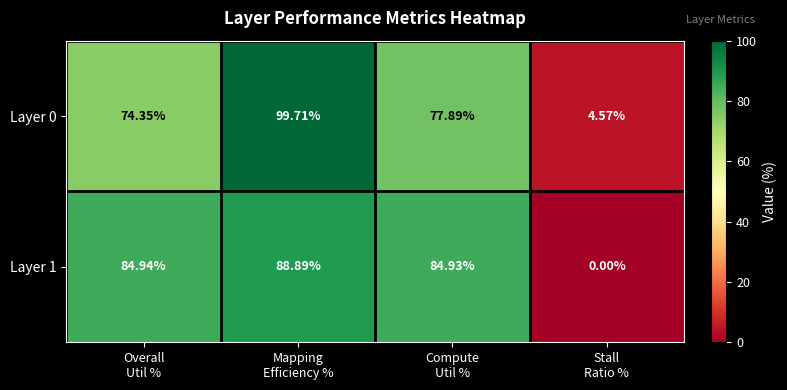

Count the number of data series in this chart.

2